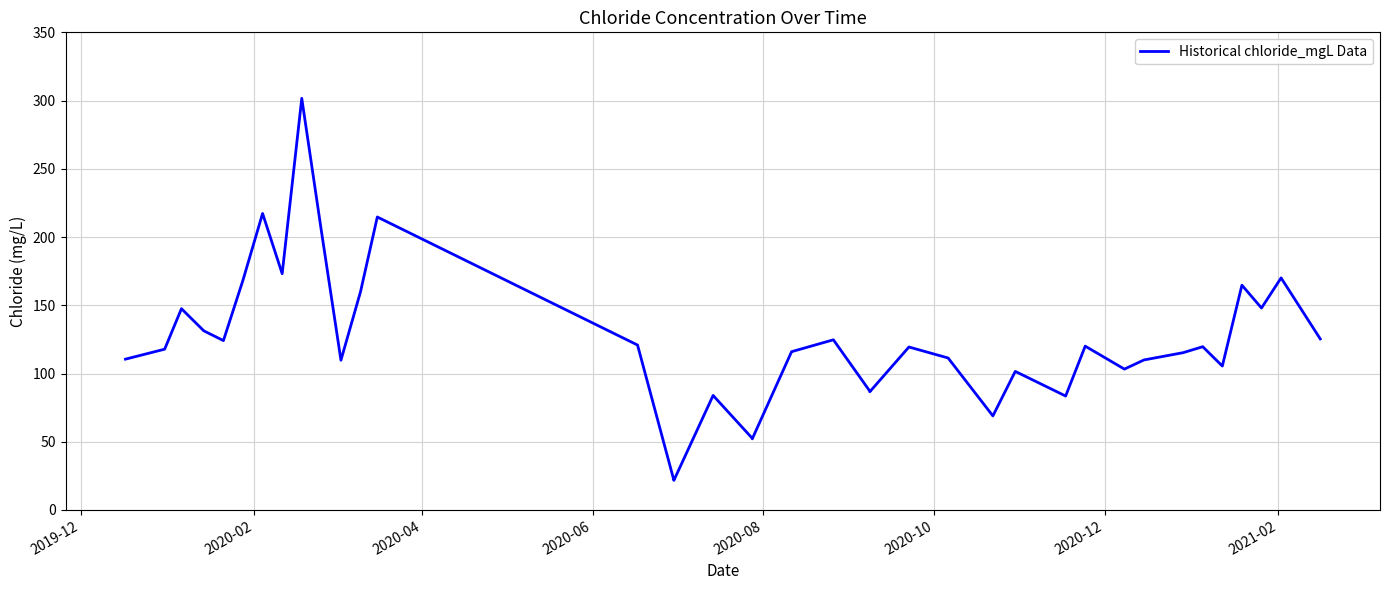

True or false: the data has more than 1 interior local peaks.

True